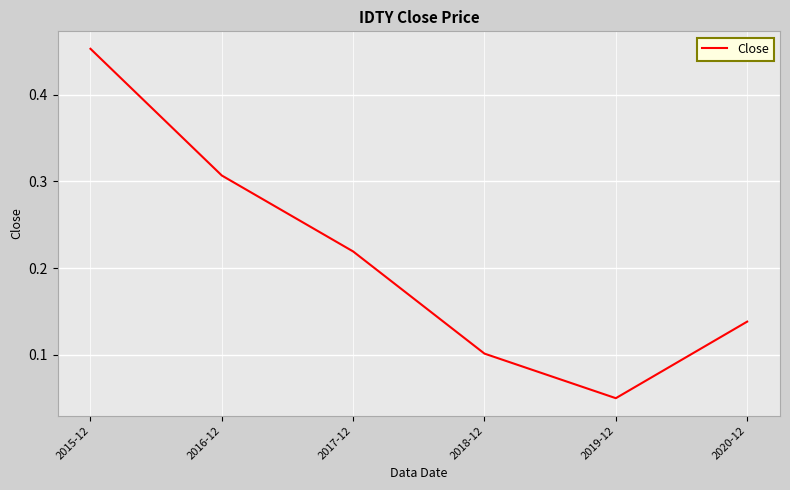

True or false: the data has more than 0 interior local peaks.

False